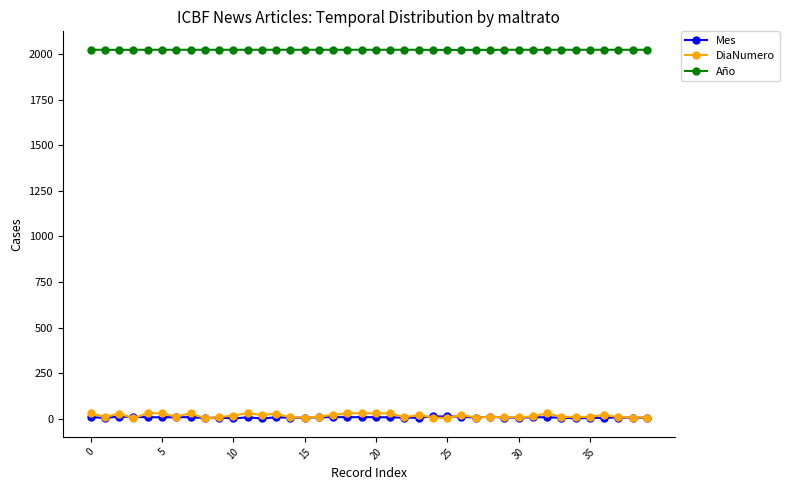

What is the value of the DiaNumero point at the 18th from the left?

20